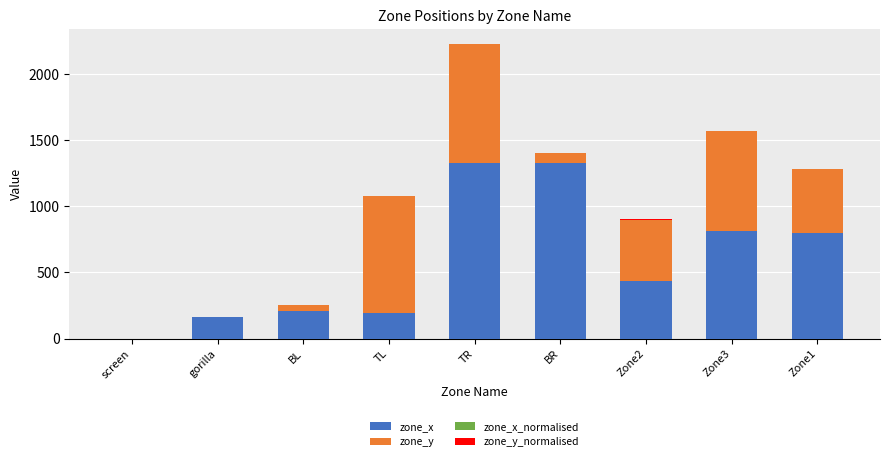

Does the chart contain stacked bars?

Yes